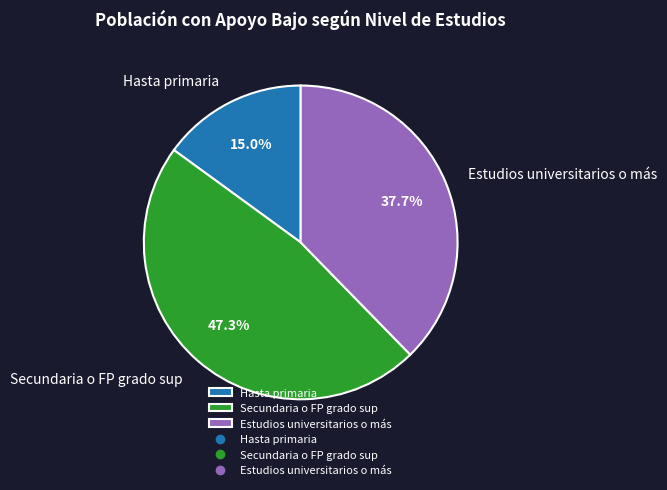

Count the number of slices in the pie.

3